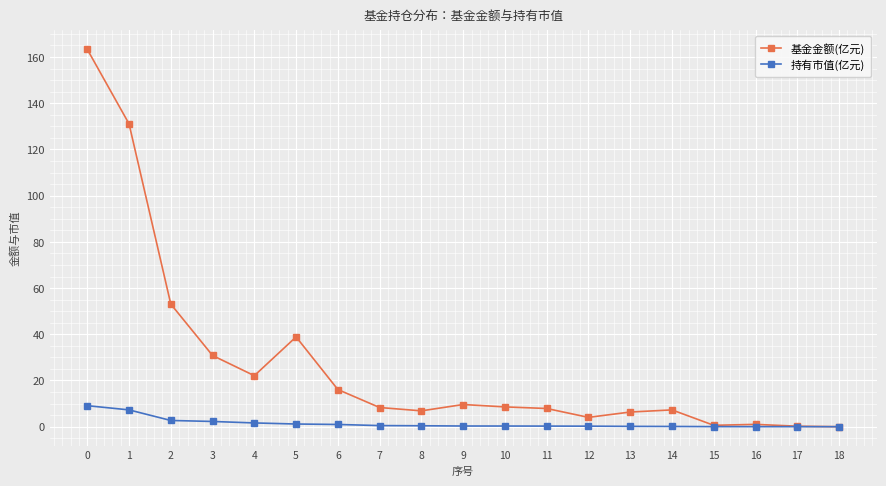

True or false: 基金金额(亿元) has more than 1 points higher than both neighbors.

True